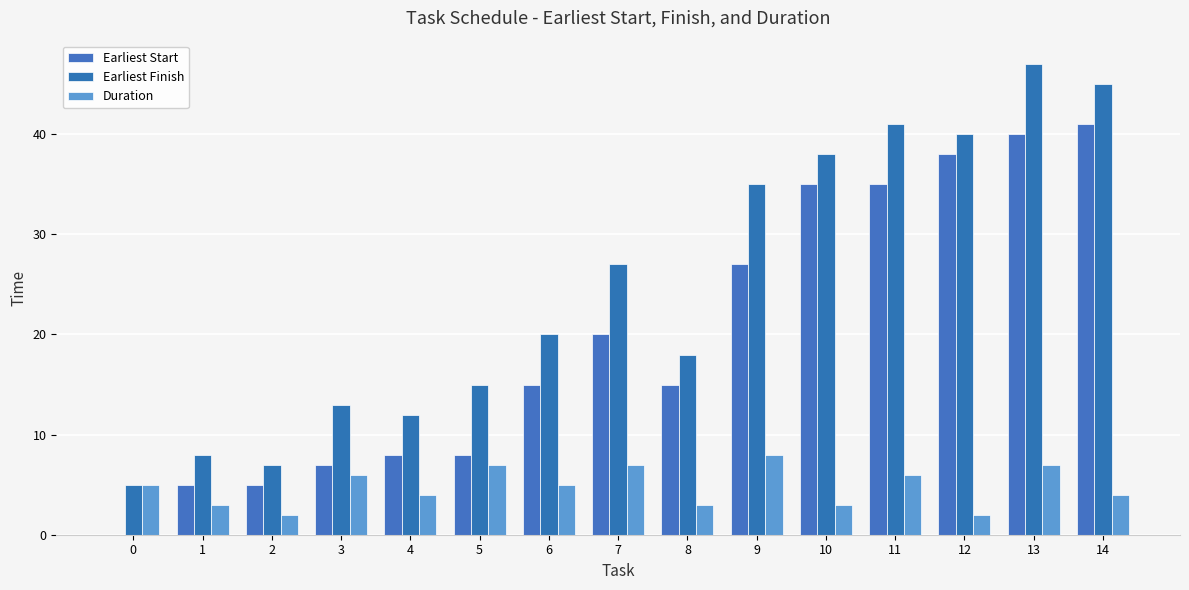

Which series changed the most between 0 and 3?

Earliest Finish